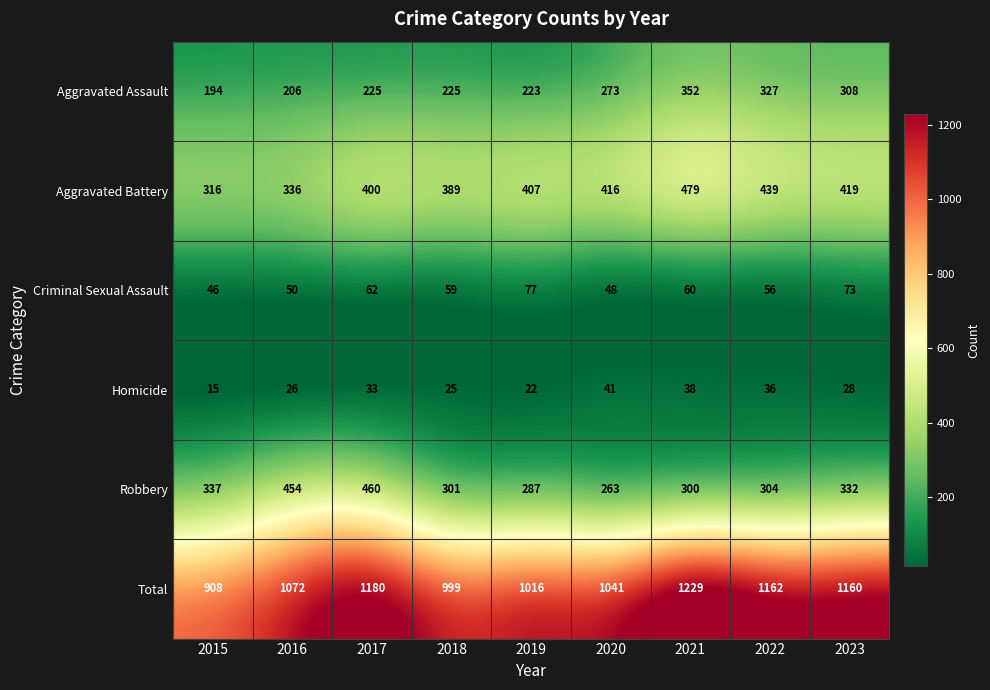

Which series changed the most between 2015 and 2016?

Total